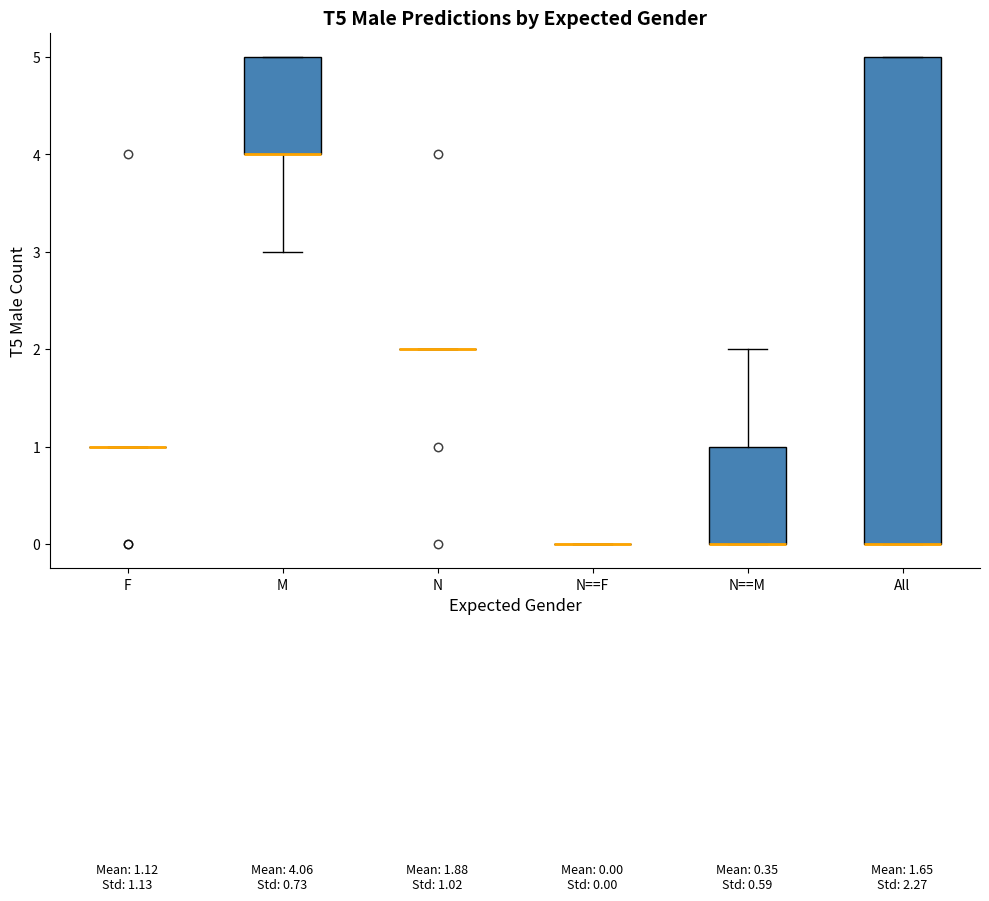

Comparing the boxes themselves (not the whiskers), which one is the tallest?

All